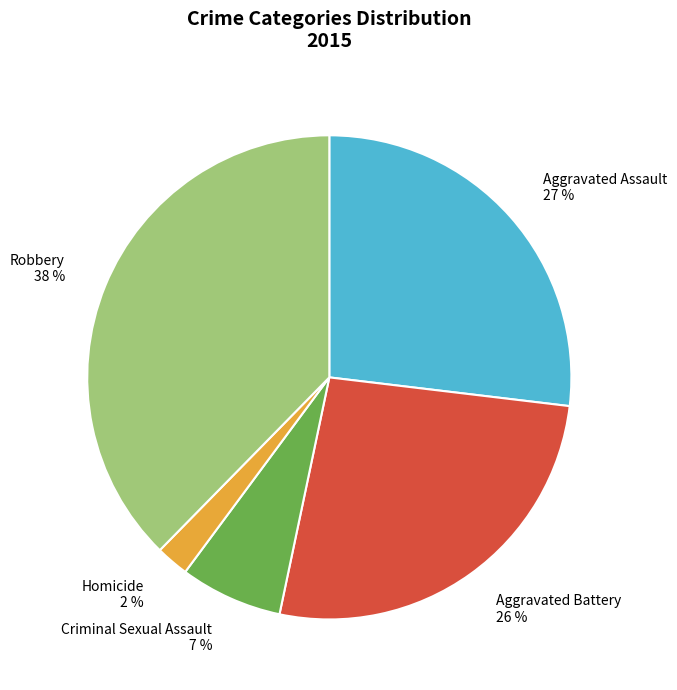

Is there any slice that represents more than half of the pie?

No